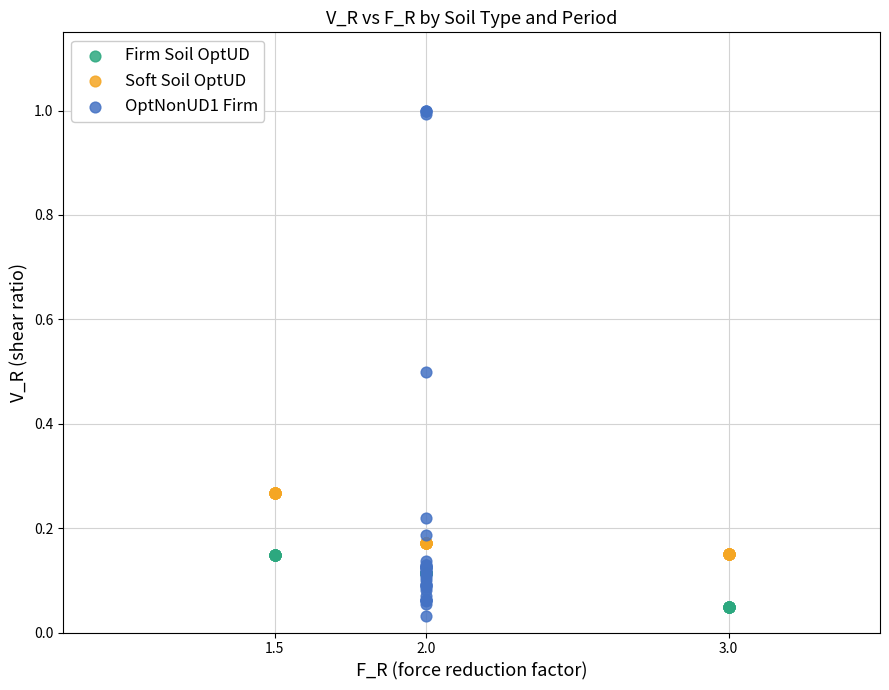

Which series reaches the maximum Y coordinate?

OptNonUD1 Firm